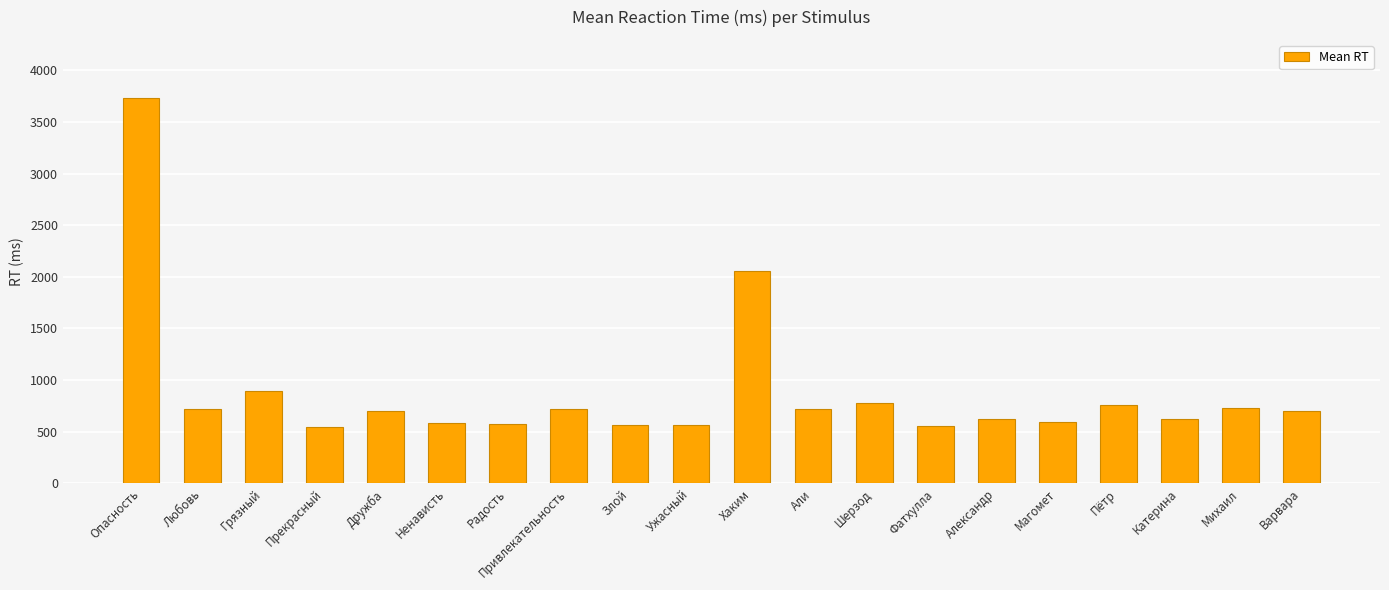

What is the difference between the values at Опасность and Ненависть?

3148